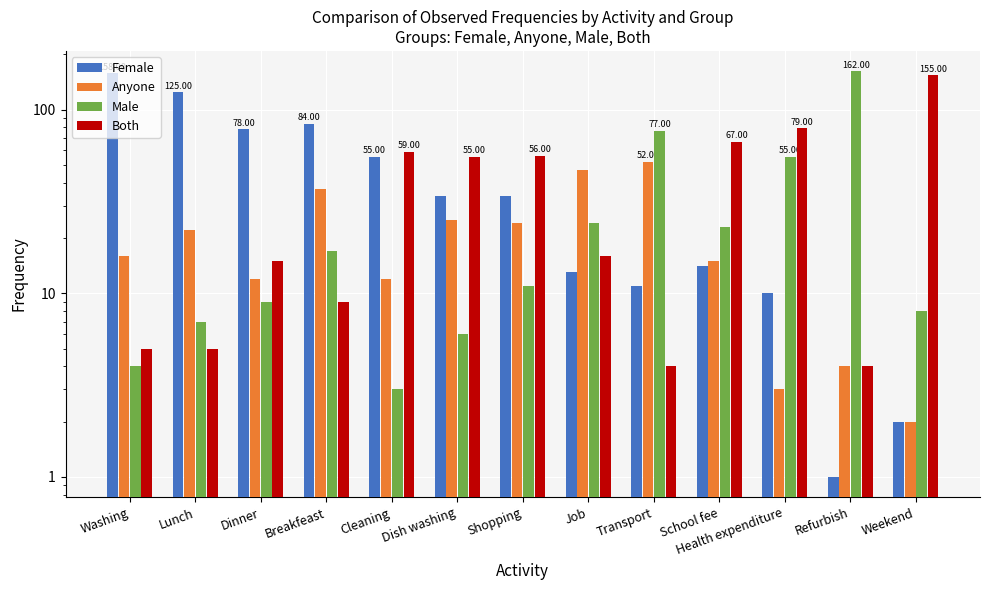

What is the maximum value shown in the chart?

162